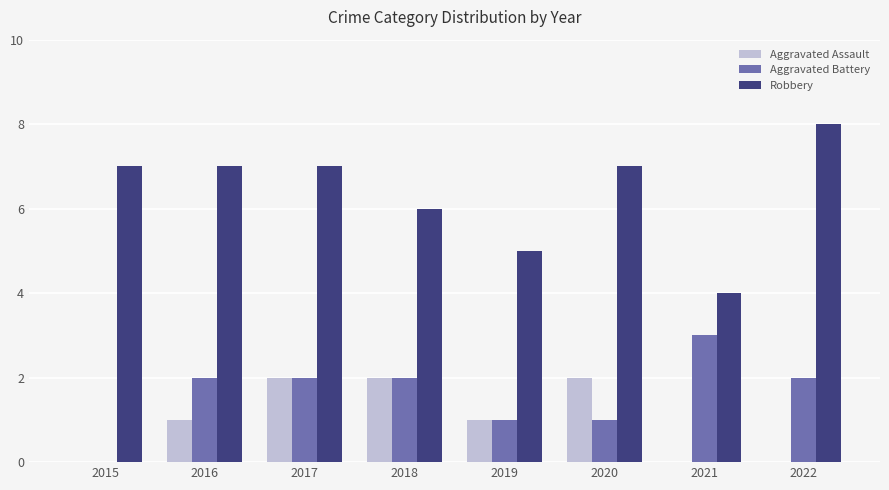

What is the greatest value displayed?

8